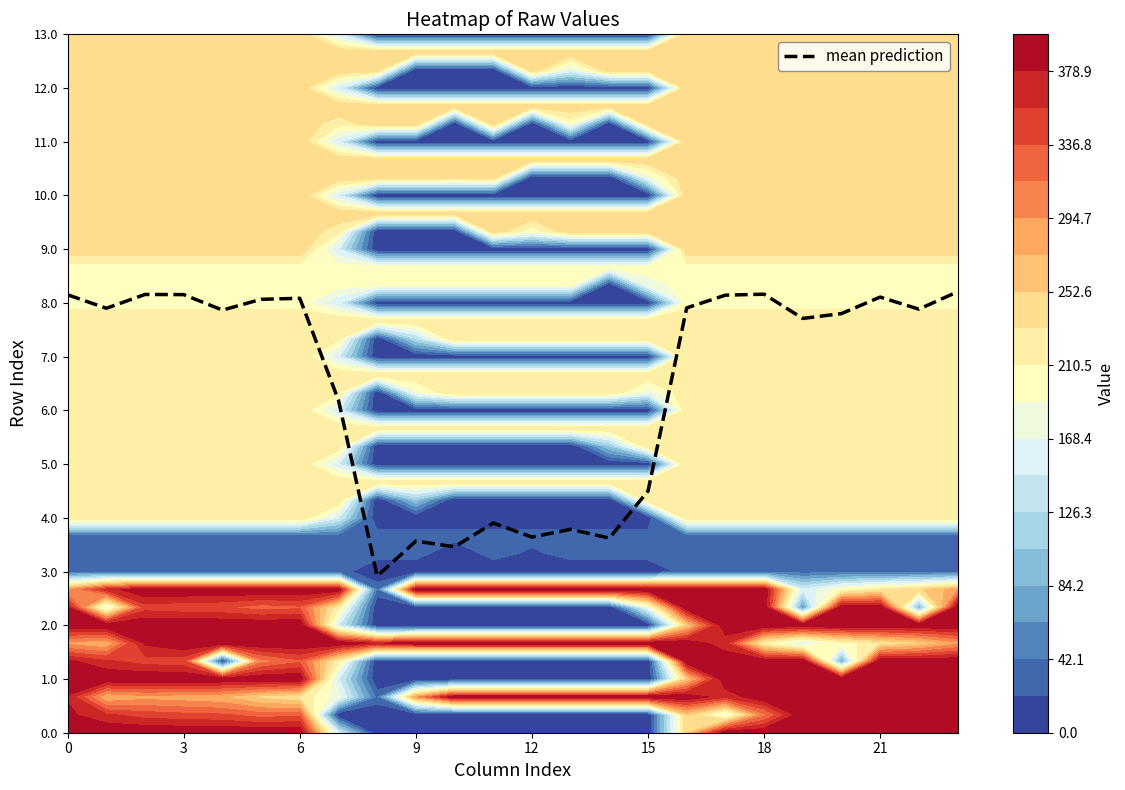

Reading right to left, transcribe all the data shown in this chart.

24.6	23.7	24.3	23.4	23.1	24.5	24.4	23.7	13.5	10.9	11.4	10.9	11.7	10.4	10.7	8.7	18.6	24.3	24.2	23.6	24.5	24.5	23.7	24.5